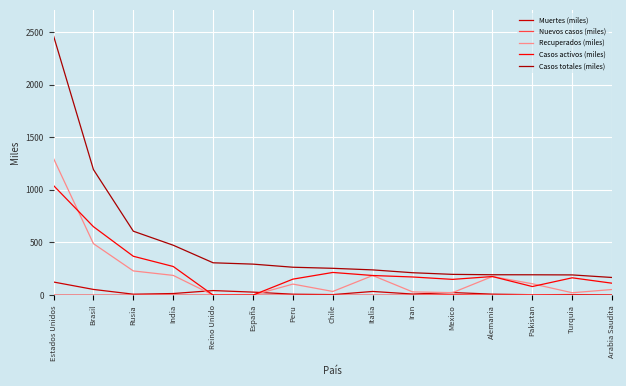

True or false: Nuevos casos (miles) has a value of 0.7 at India.

True